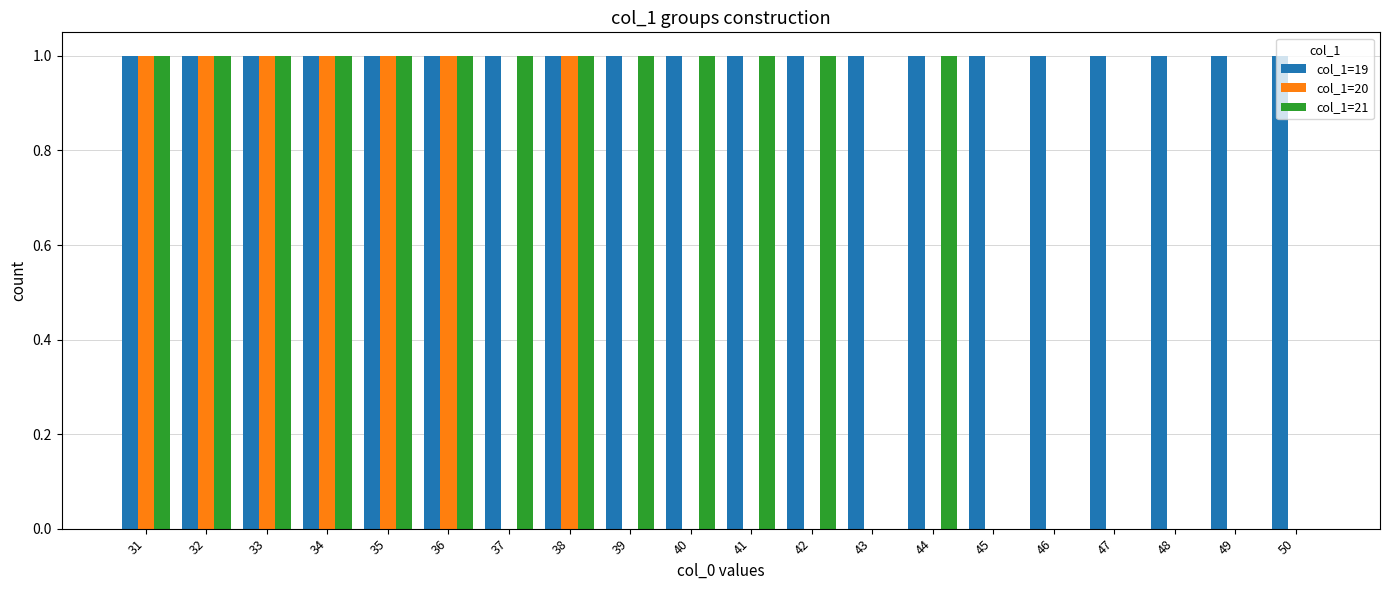

Which series has the largest total across all categories?

col_1=19